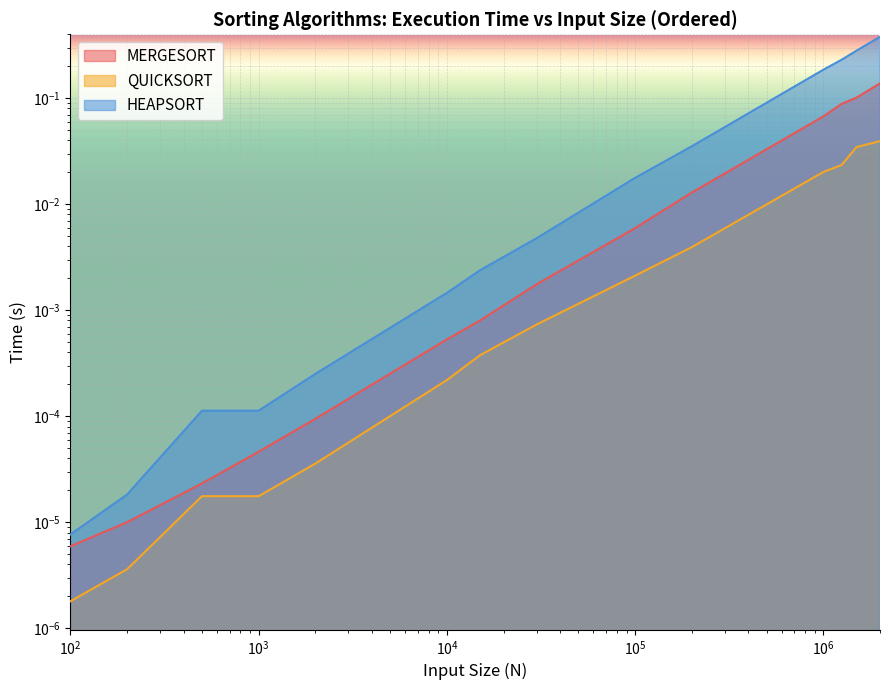

Is it true that HEAPSORT equals 0.0 at 100000?

True